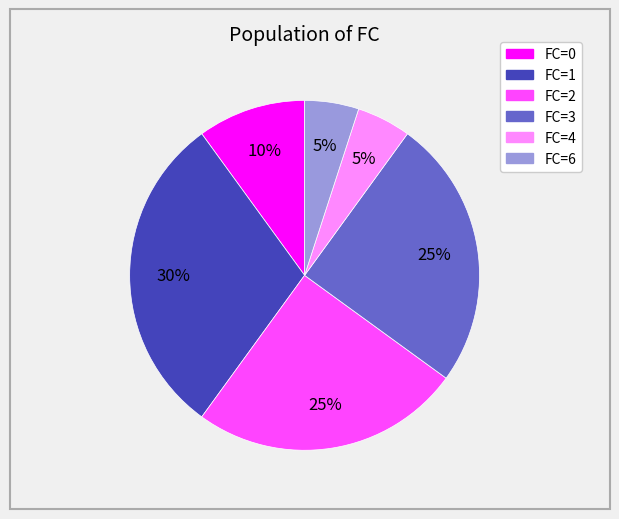

Is there a majority slice in this chart?

No